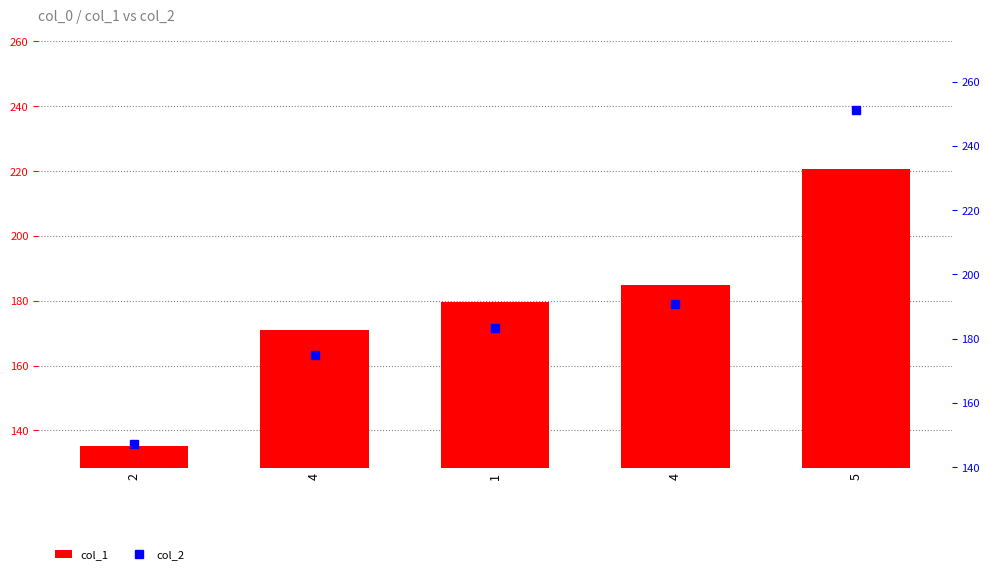

Which series has the largest total across all categories?

col_2